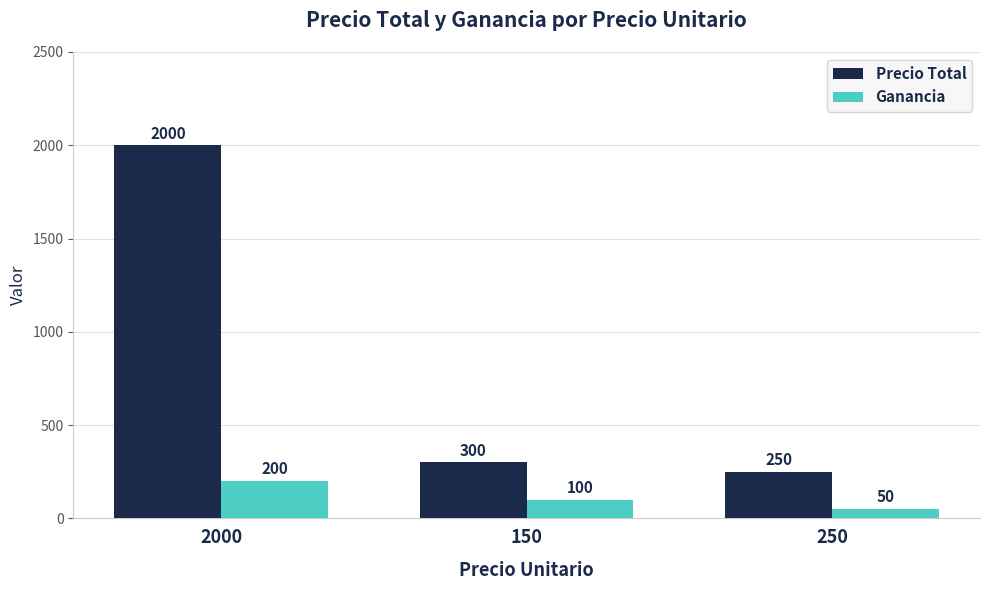

What is the maximum value shown in the chart?

2000